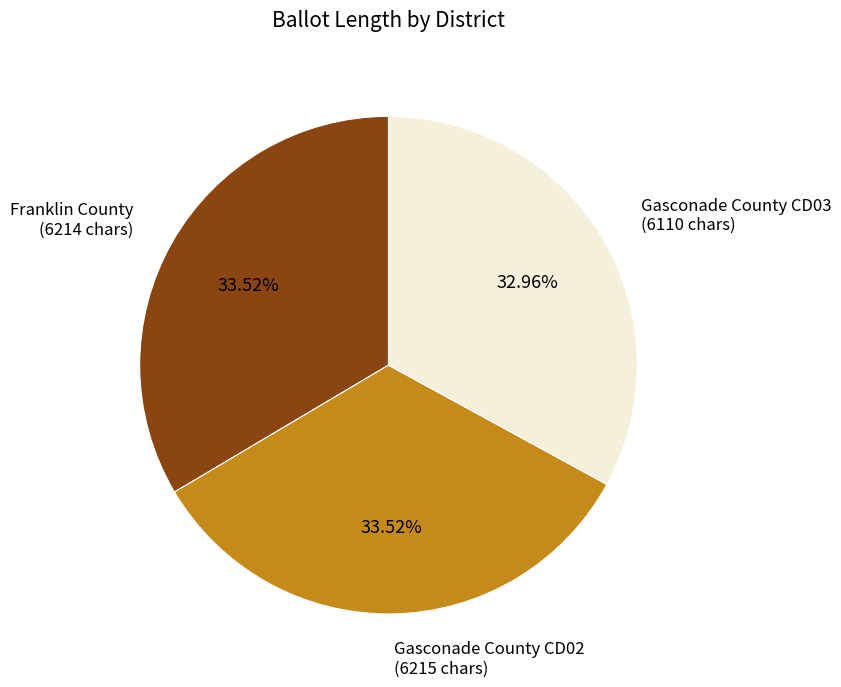

Is there any slice that represents more than half of the pie?

No